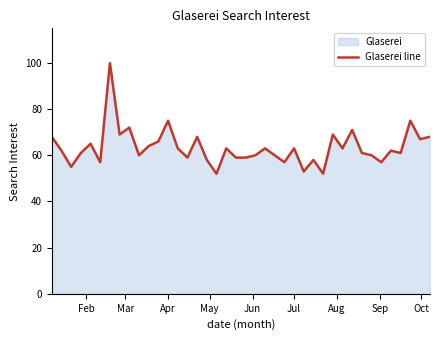

What is the average value?

63